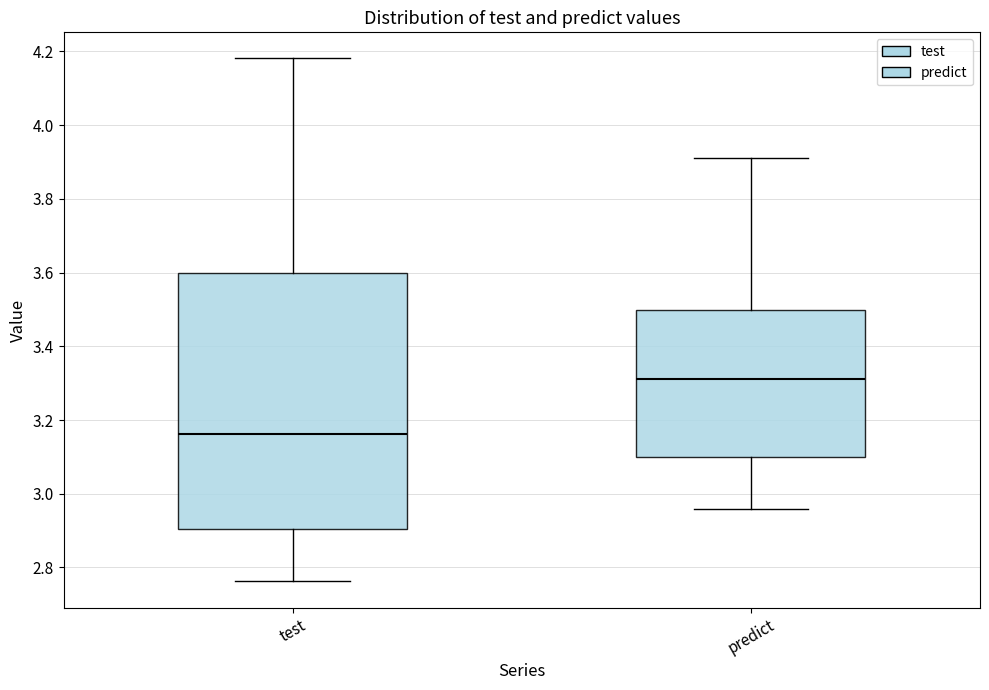

Reading left to right, read every box against the y-axis: the position of its median line, the range the box covers, and the ends of its whiskers. The values are not printed on the chart, so give them approximately, as read against the axis.

test: median 3.16, box 2.90 to 3.60, whiskers 2.76 to 4.18
predict: median 3.32, box 3.10 to 3.50, whiskers 2.96 to 3.90